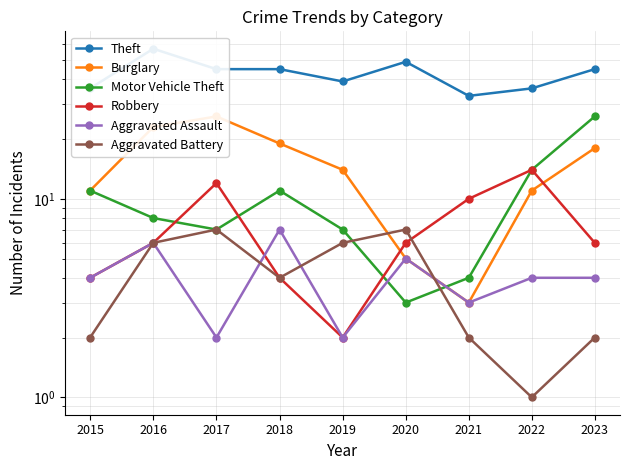

At how many categories does at least one series exceed 3?

9